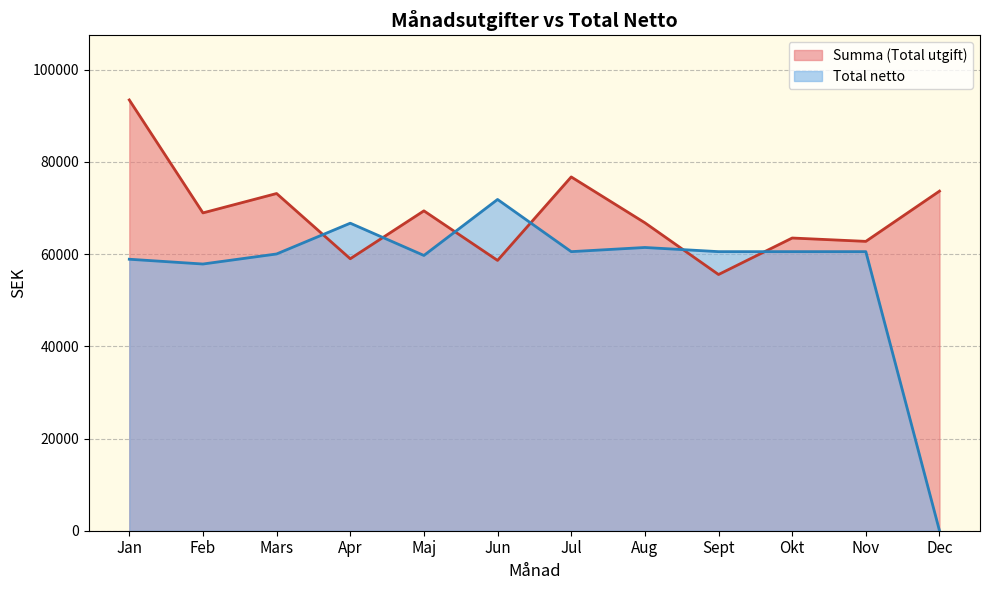

Which series has the widest spread of values?

Total netto